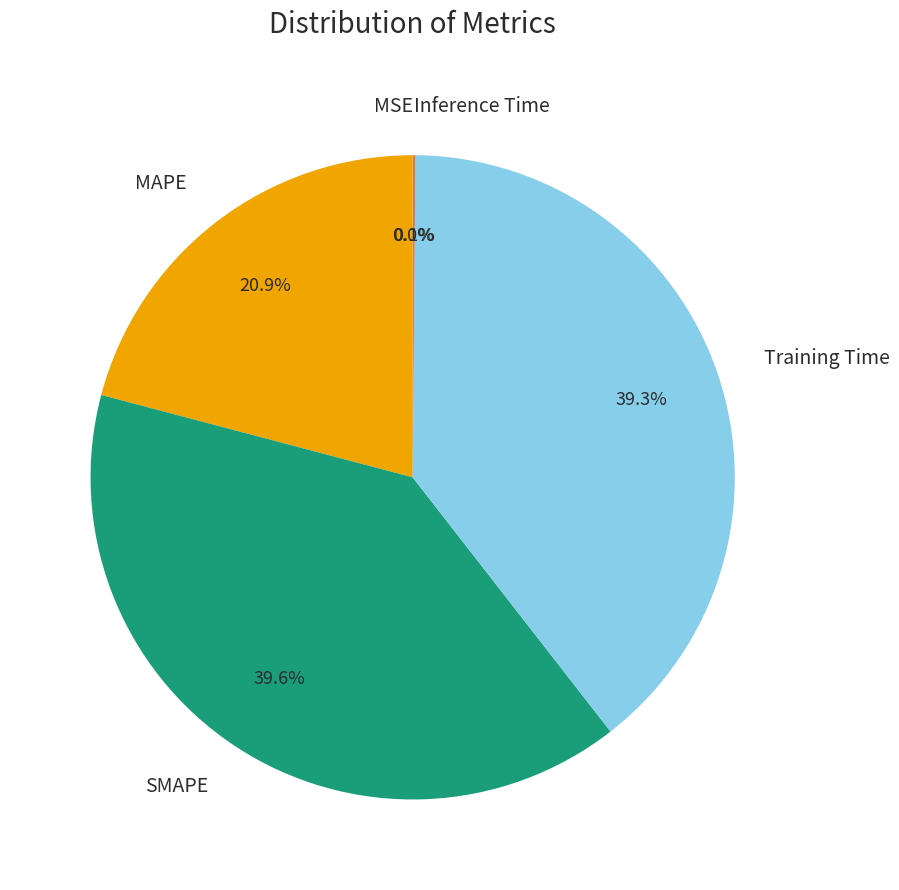

Does MAPE account for over 50% of the chart?

No